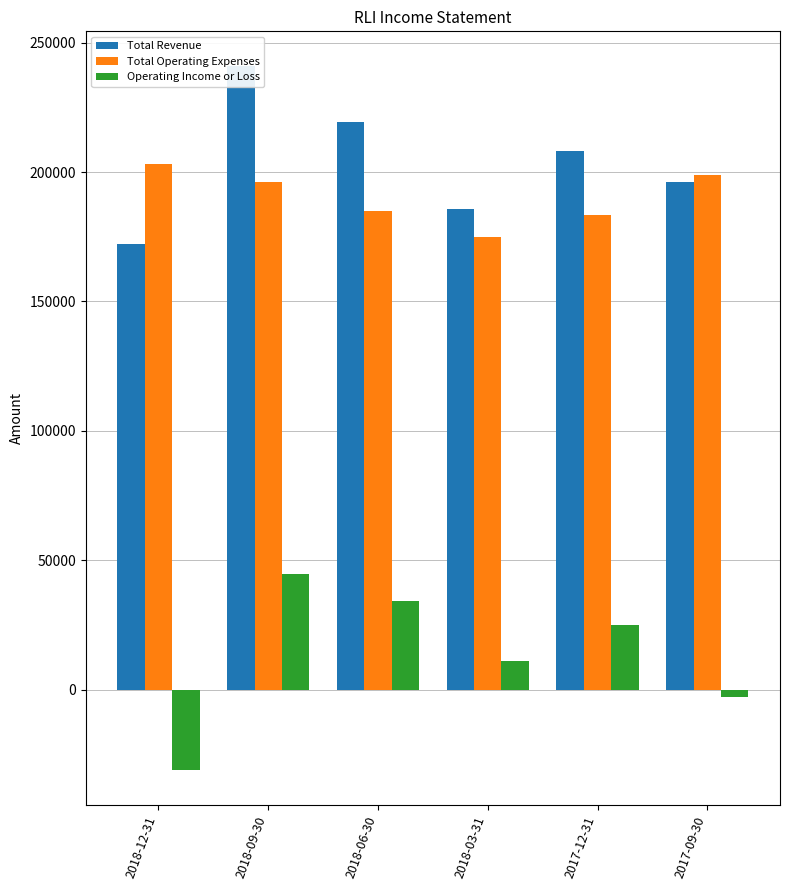

Is it true that Operating Income or Loss equals 34300 at 2018-06-30?

True